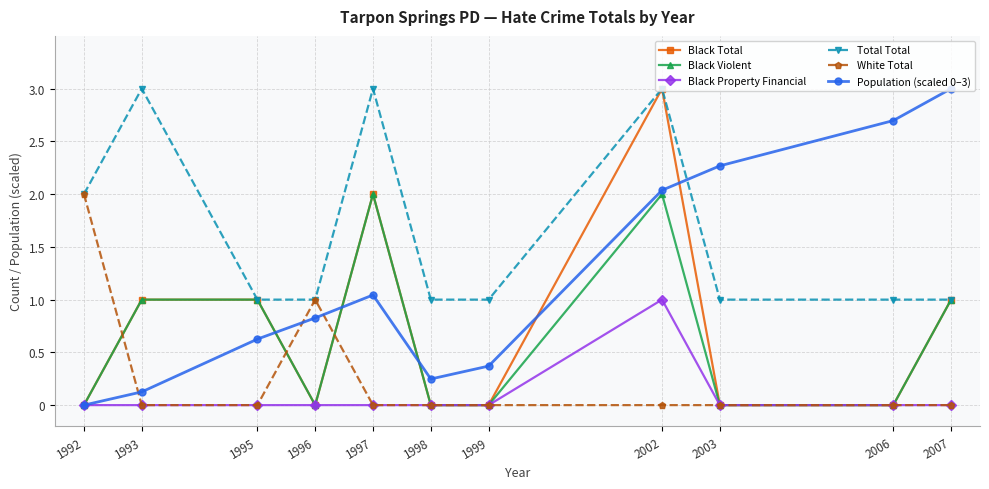

What is the maximum value for Population (scaled 0–3)?

3.0